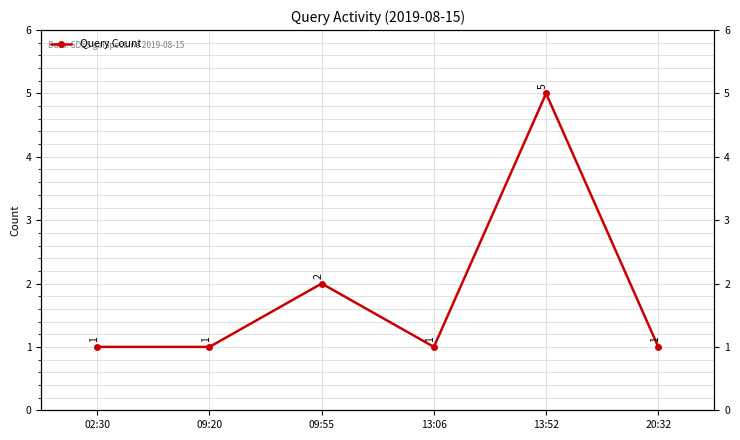

What position from the right is 20:32?

1